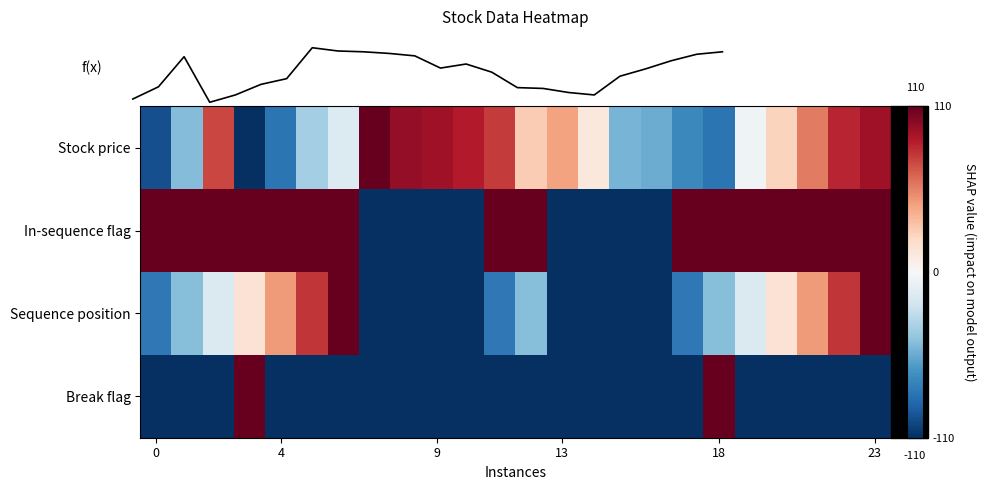

Is it true that In-sequence flag equals 1.0 at 4?

True